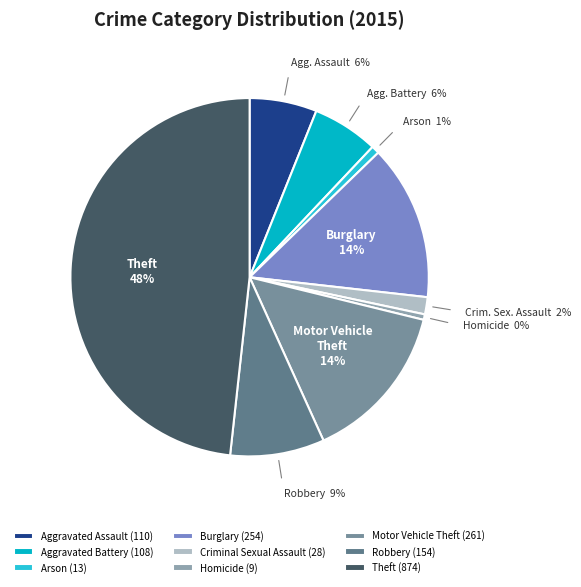

How many slices are in this pie chart?

9